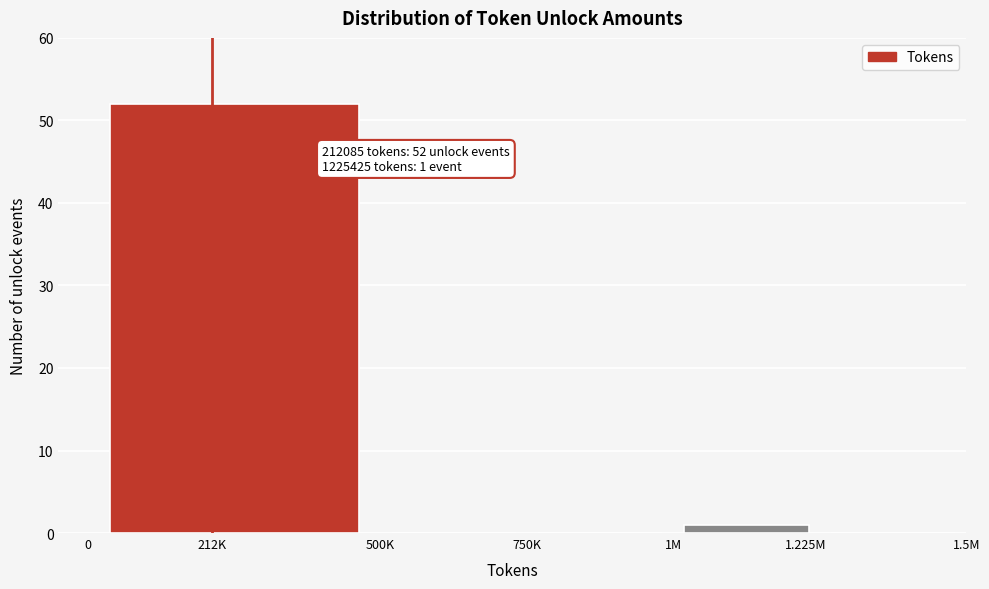

Reading left to right, list all the values displayed in this chart.

212K=52	500K=0	750K=0	1.225M=1	1.5M=0